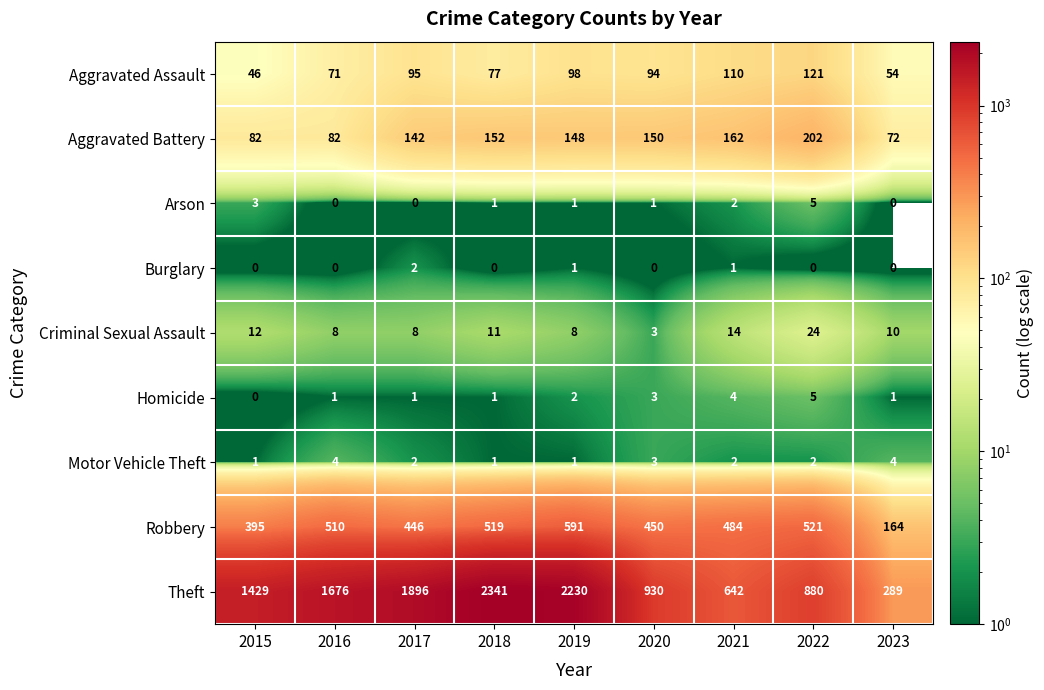

Is it true that Arson equals 0 at 2023?

True